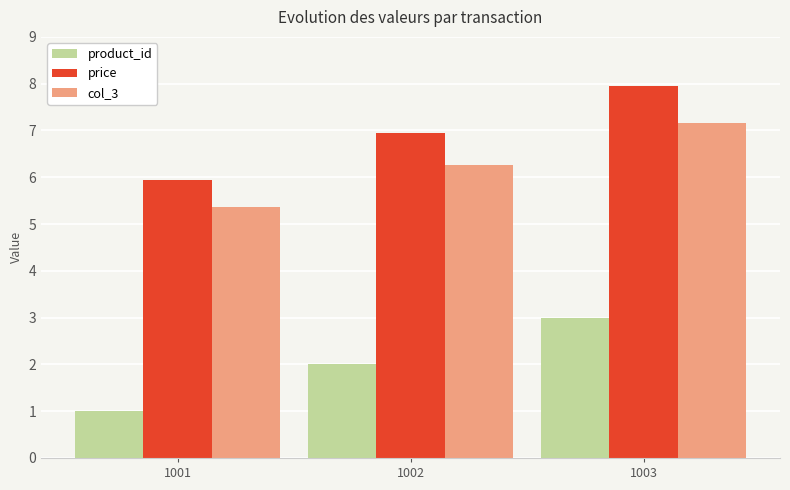

At how many categories does at least one series exceed 6?

2